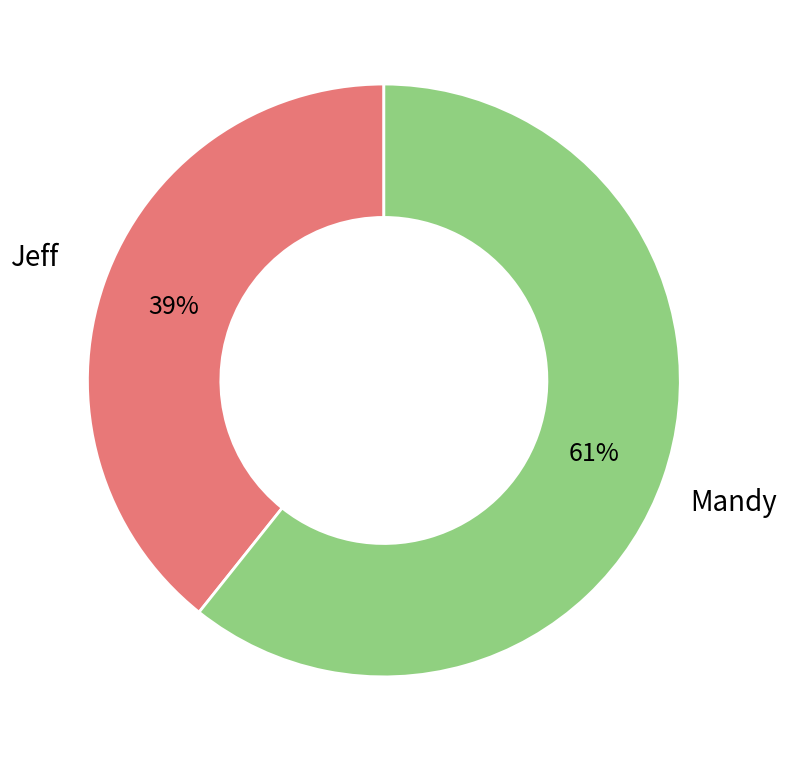

Does any single category account for the majority?

Yes